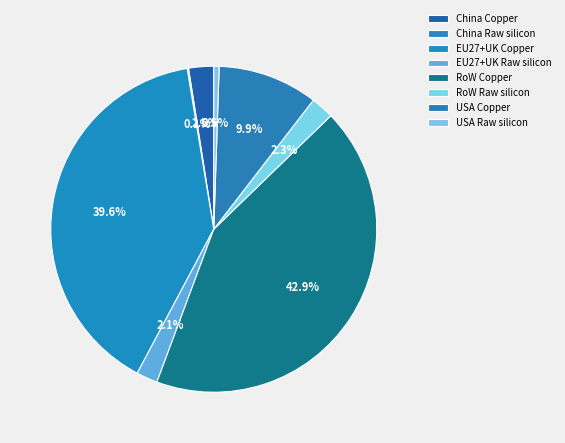

To the nearest percent, what percentage of the pie is China Copper?

2%